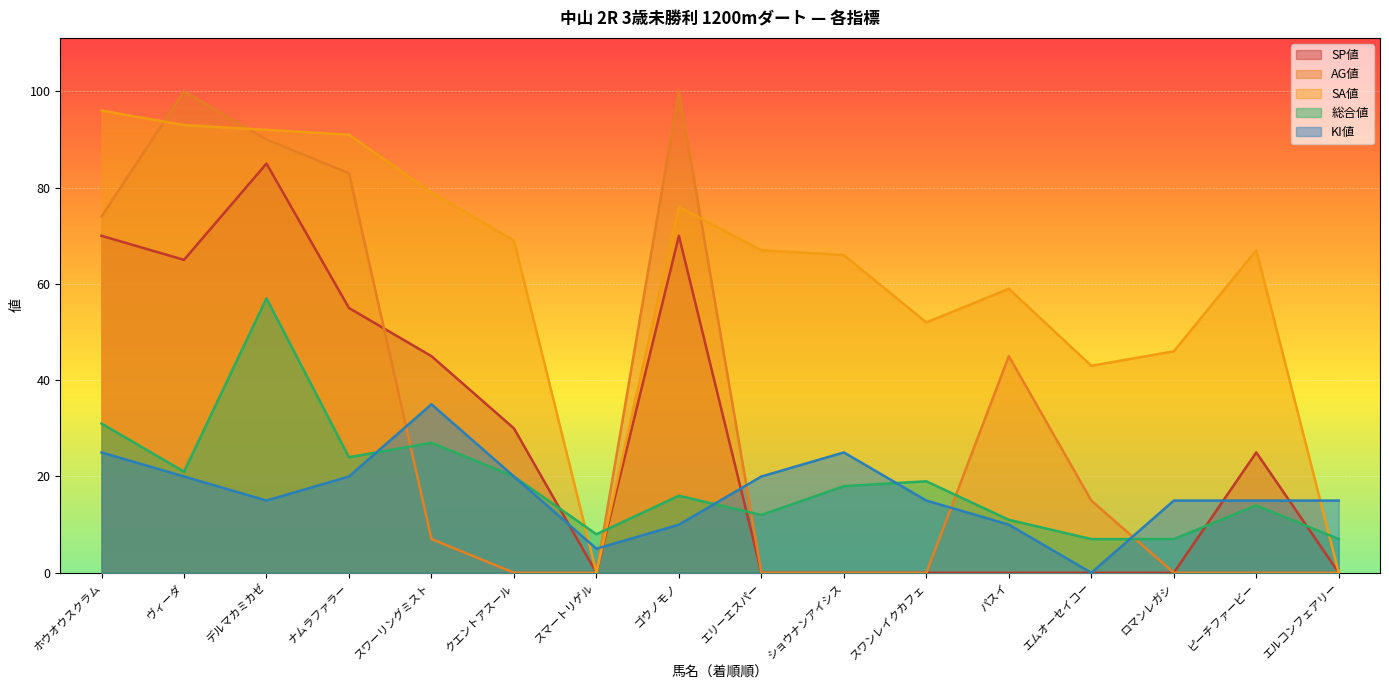

Rank the categories by KI値 value from highest to lowest.

スワーリングミスト, ホウオウスクラム, ショウナンアイシス, ヴィーダ, ナムラファラー, クエントアスール, エリーエスパー, デルマカミカゼ, スワンレイクカフェ, ロマンレガシ, ピーチファービー, エルコンフェアリー, ゴウノモノ, パスイ, スマートリゲル, エムオーセイコー